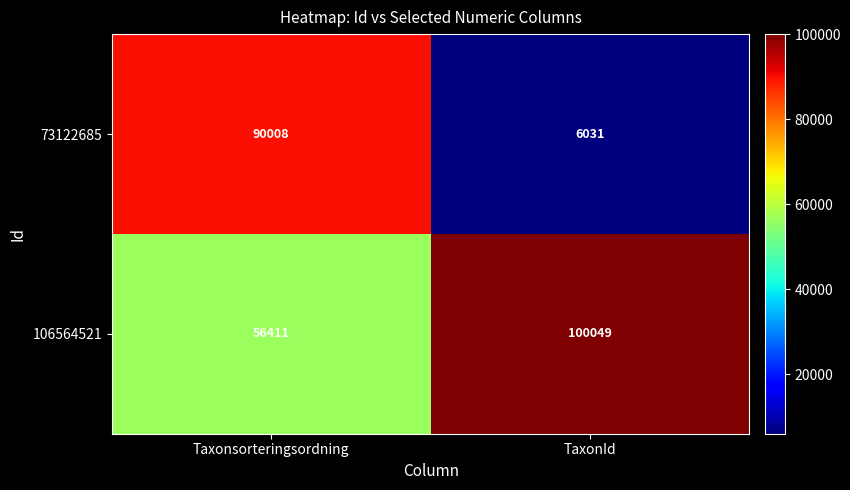

At TaxonId, list the series in order from smallest to largest.

73122685, 106564521